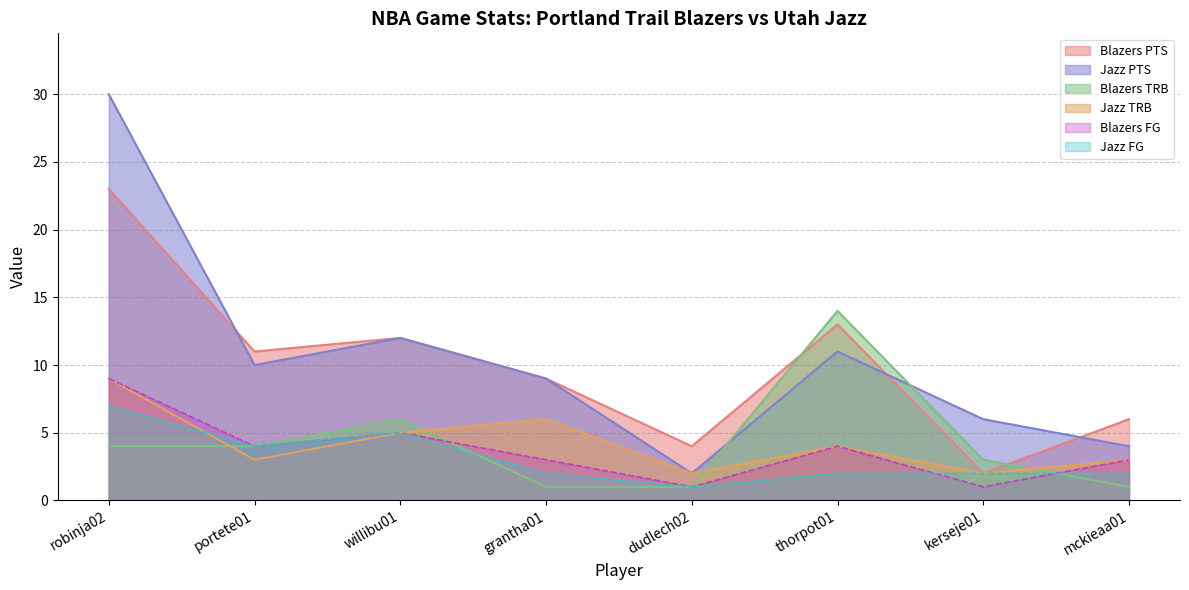

Reading left to right, transcribe all the data shown in this chart.

blazers_pts: 23	11	12	9	4	13	2	6
blazers_fg: 9	4	5	3	1	4	1	3
blazers_trb: 4	4	6	1	1	14	3	1
jazz_pts: 30	10	12	9	2	11	6	4
jazz_fg: 7	4	5	2	1	2	2	2
jazz_trb: 9	3	5	6	2	4	2	3